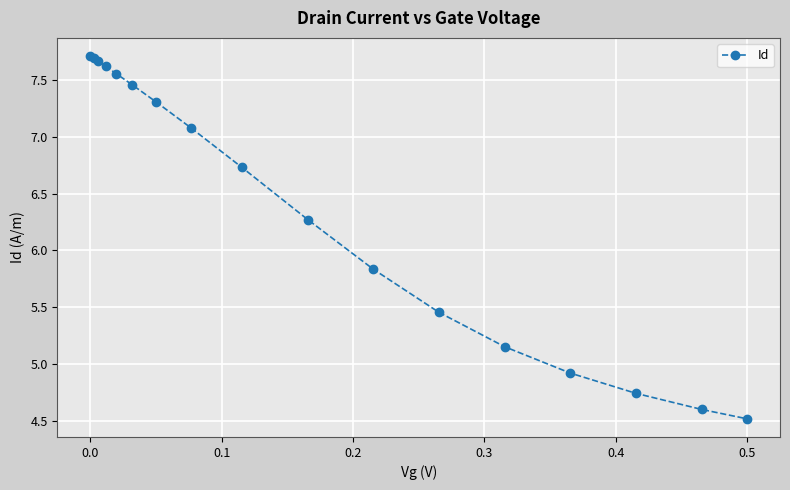

True or false: the data has more than 2 interior local peaks.

False